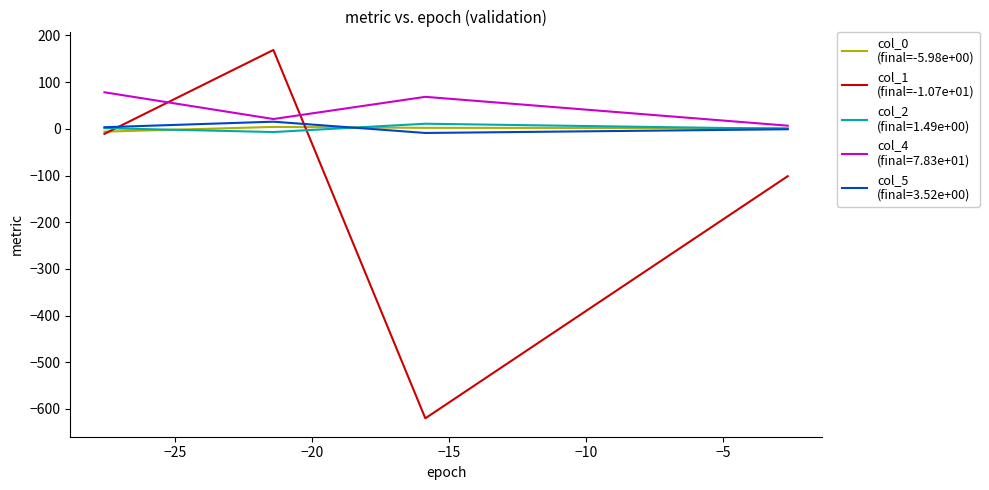

How many data points in col_1
(final=-1.07e+01) are above -10?

1